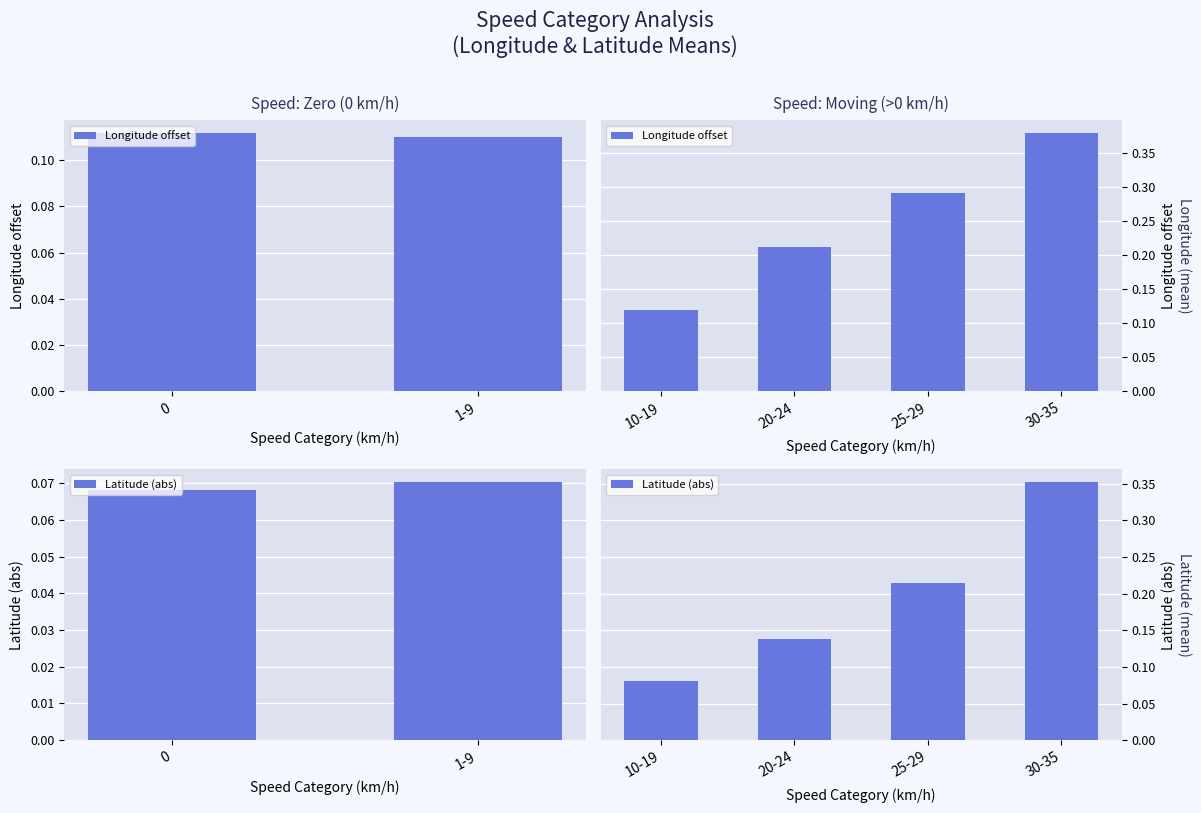

Rank the series by their average value, from lowest to highest.

Latitude (abs), Longitude offset